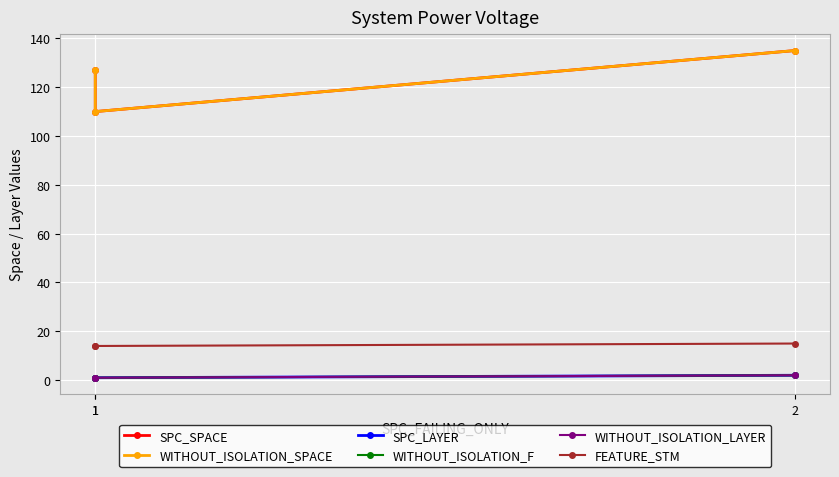

What is the value of the WITHOUT_ISOLATION_LAYER point at the 3rd from the left?

2